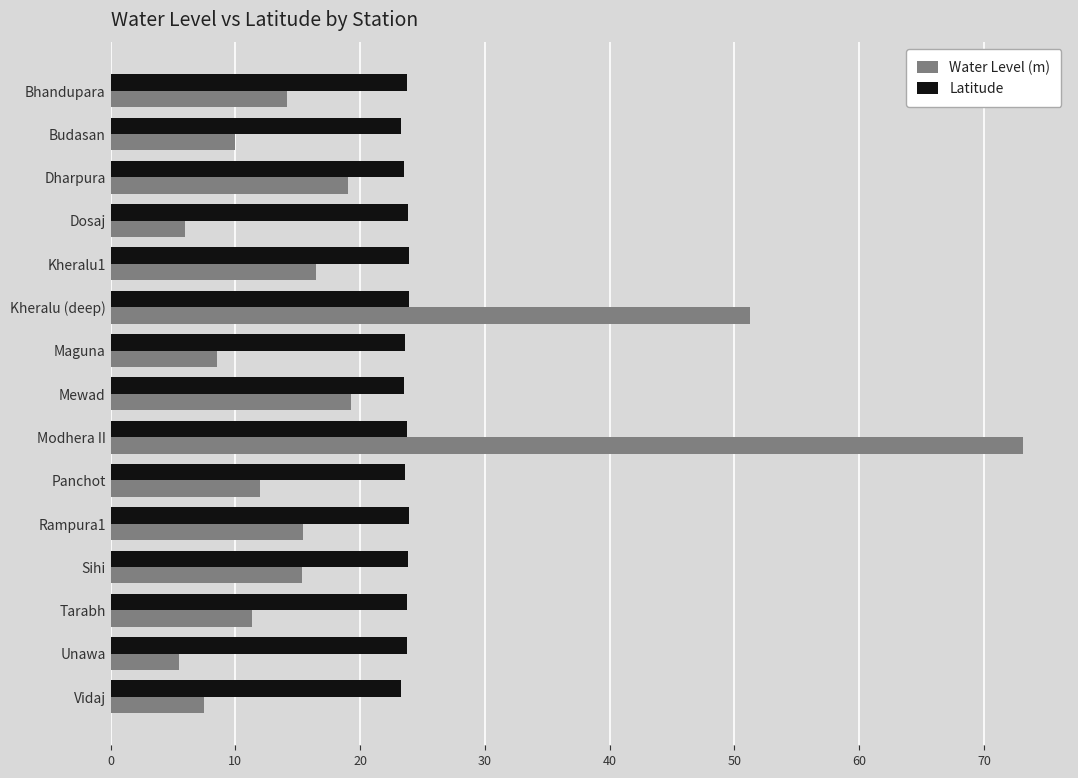

What is the average value of the Latitude series?

23.7